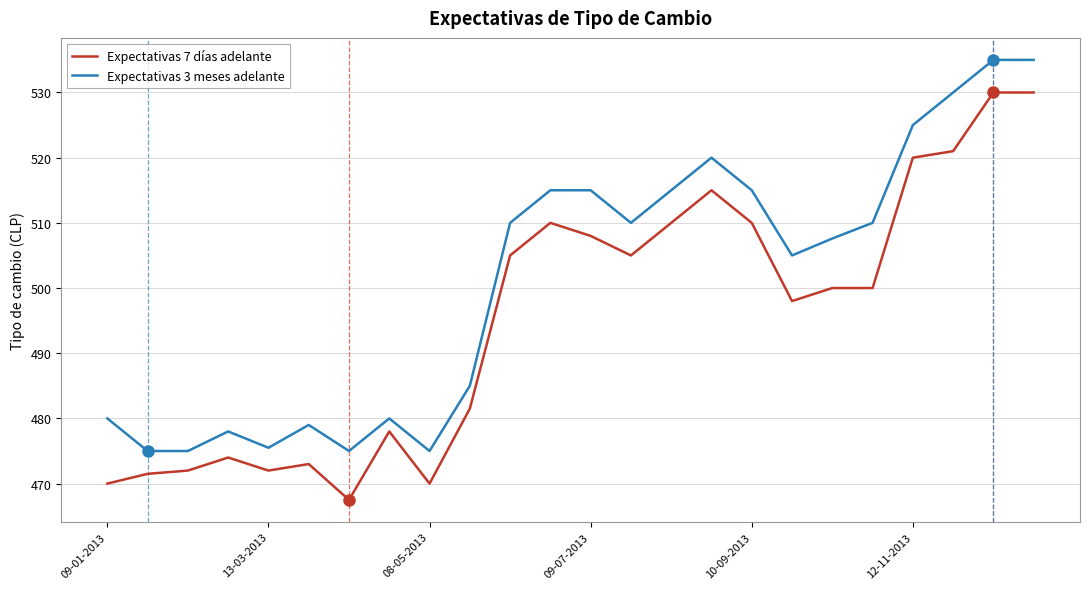

Which series has the largest total across all categories?

Expectativas 3 meses adelante